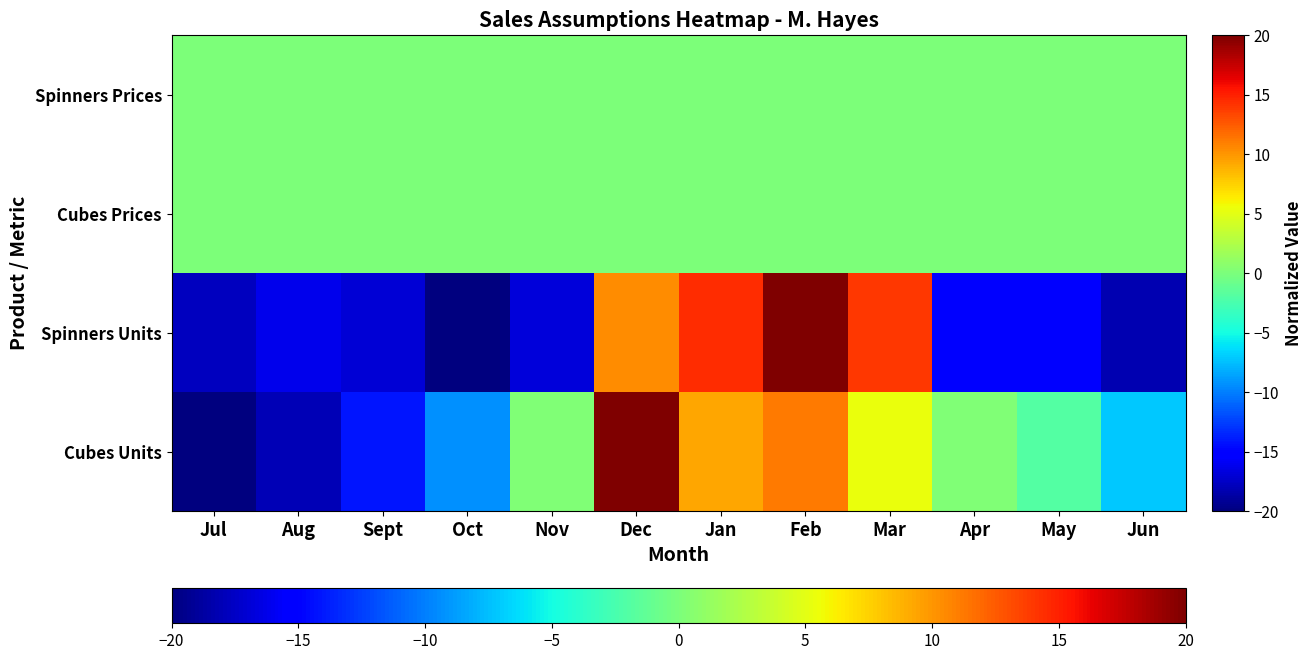

List the series in order of their peak value, lowest first.

Spinners Prices, Cubes Prices, Spinners Units, Cubes Units